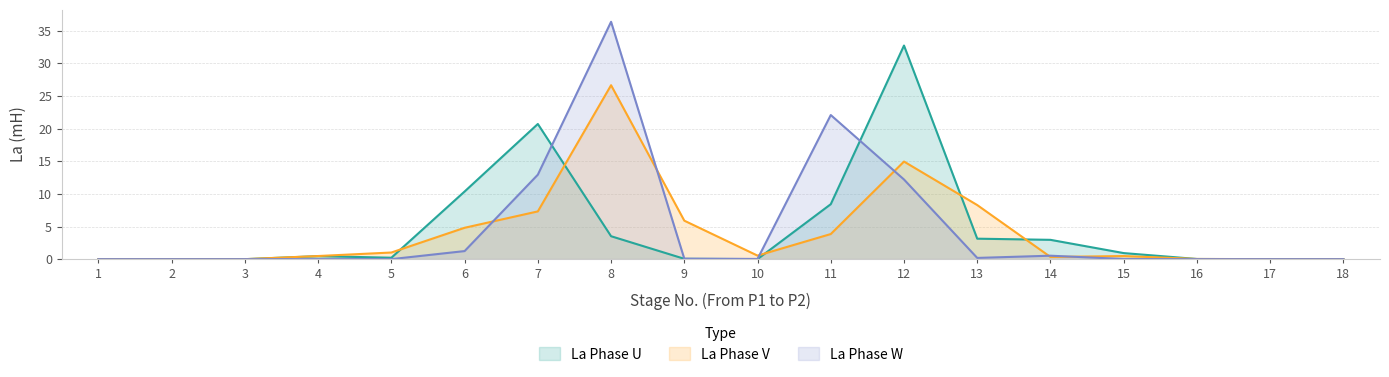

Is it true that La_V equals 0.0 at 17?

True